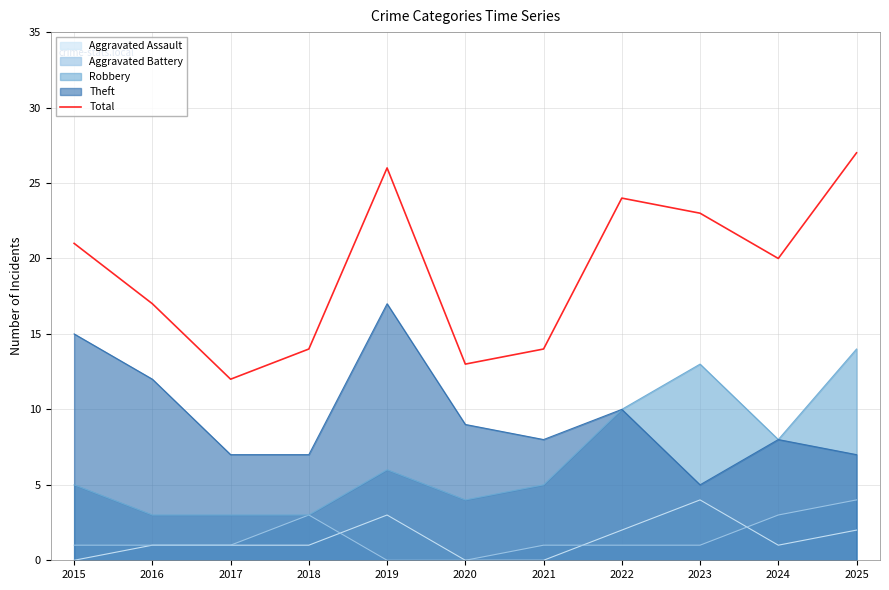

How many interior local valleys (lower than both neighbors) does the data have?

3